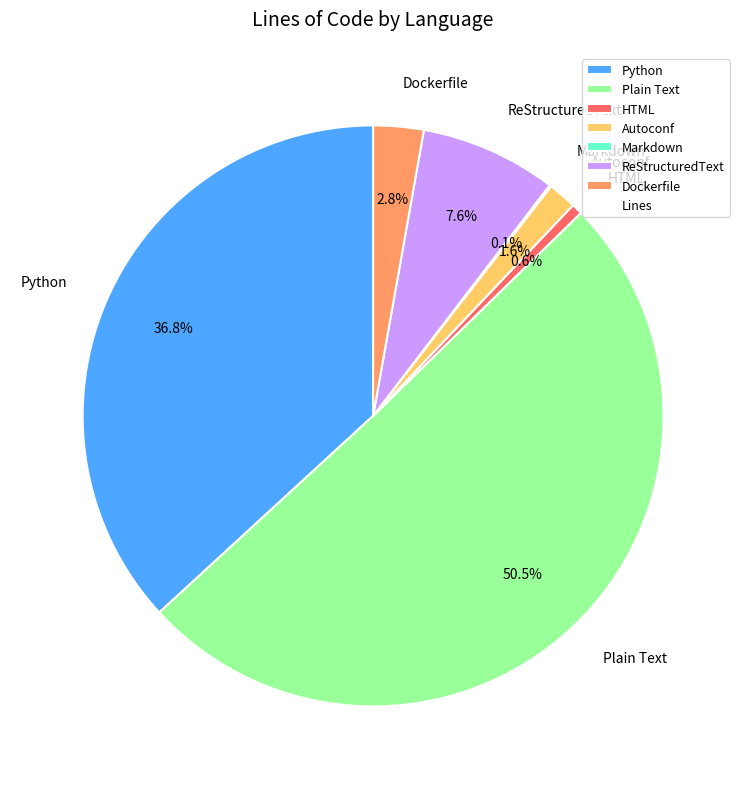

The Plain Text slice represents 64% of the pie. True or false?

False